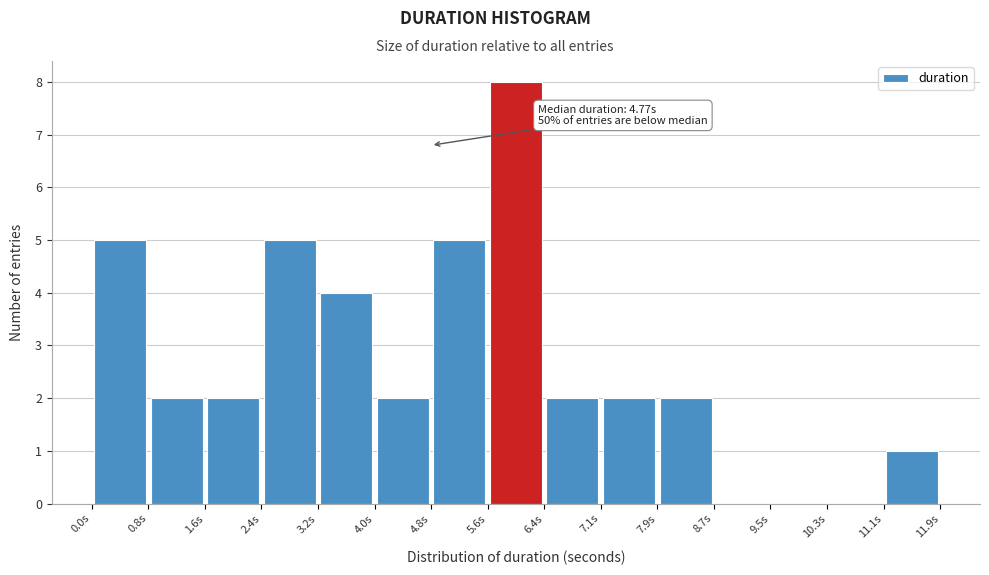

Which range on the x-axis has the tallest bar?

5.6 to 6.4